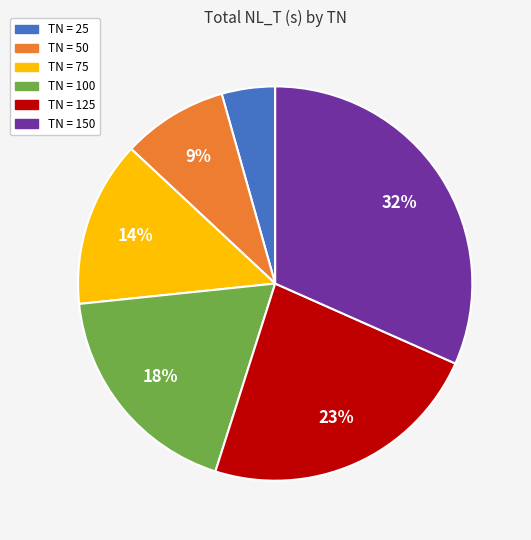

To the nearest percent, what is the average slice percentage?

17%